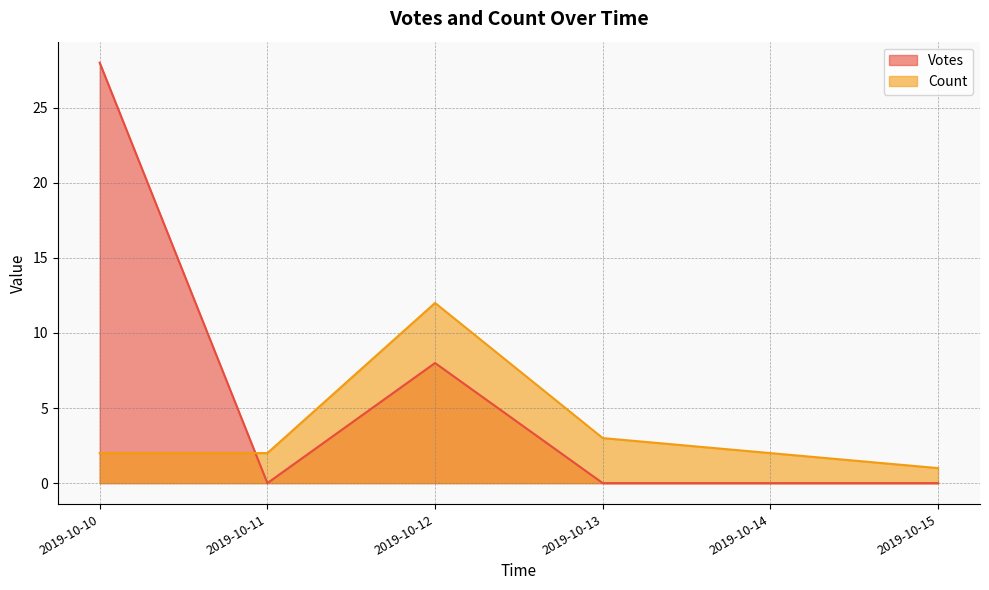

What are all the series names shown in the legend?

Votes, Count